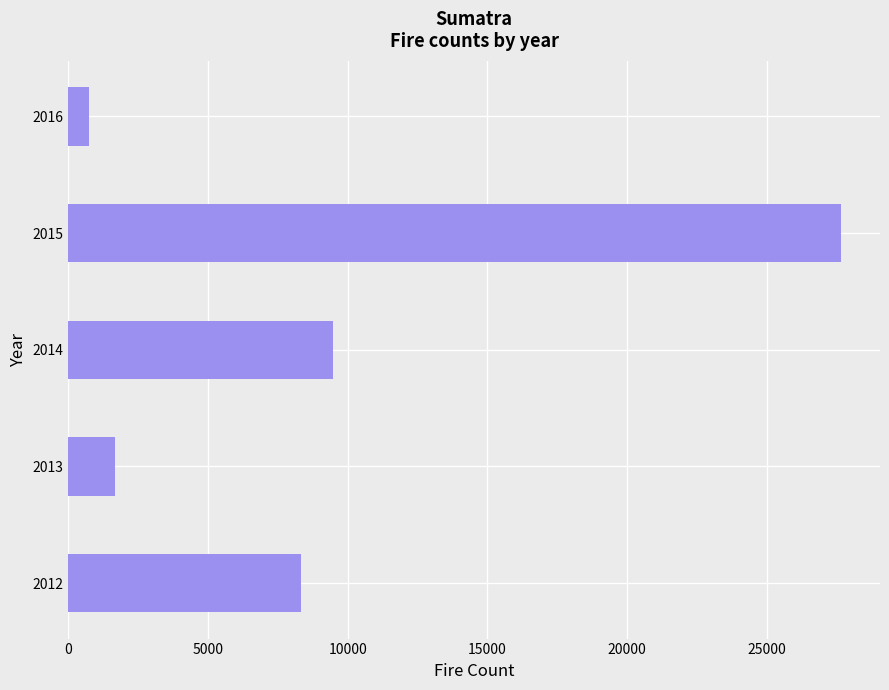

Reading bottom to top, extract all data points from this chart.

8325	1659	9456	27676	750